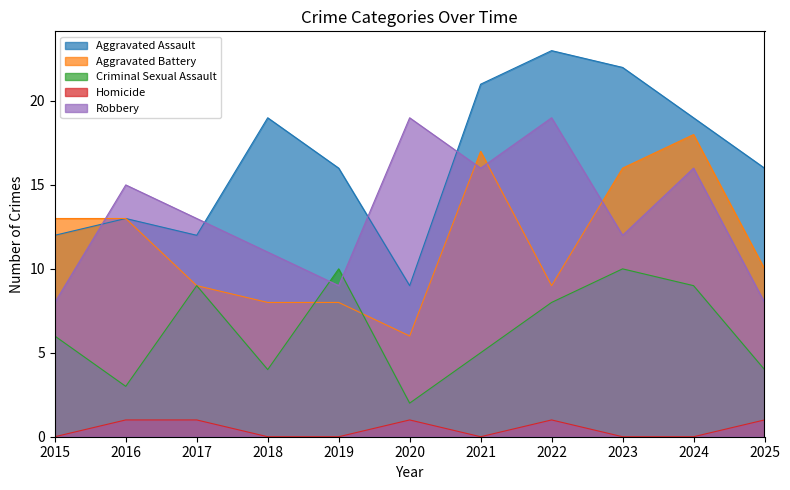

At which label does Robbery reach its minimum?

2015